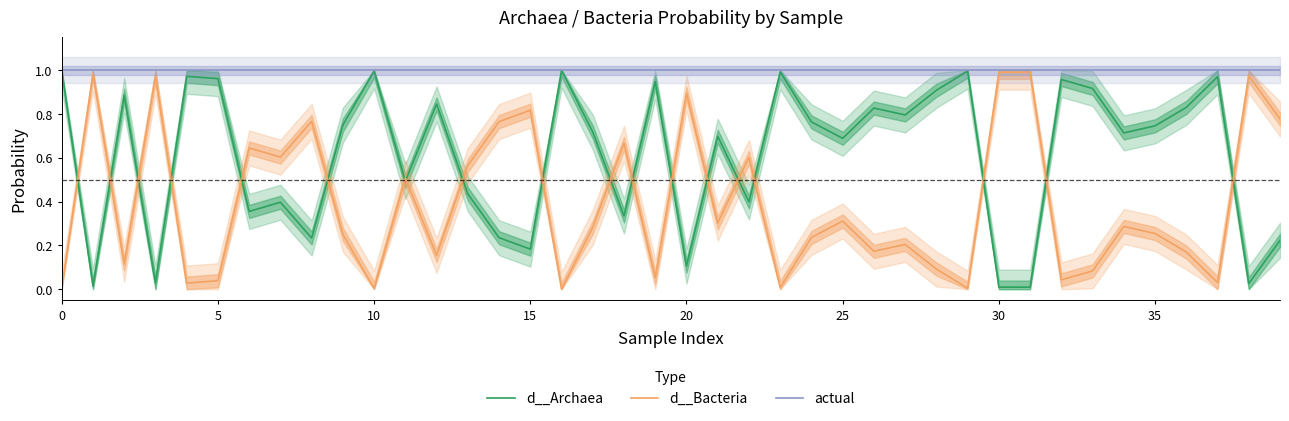

Which has a higher value, 10 or 27?

10